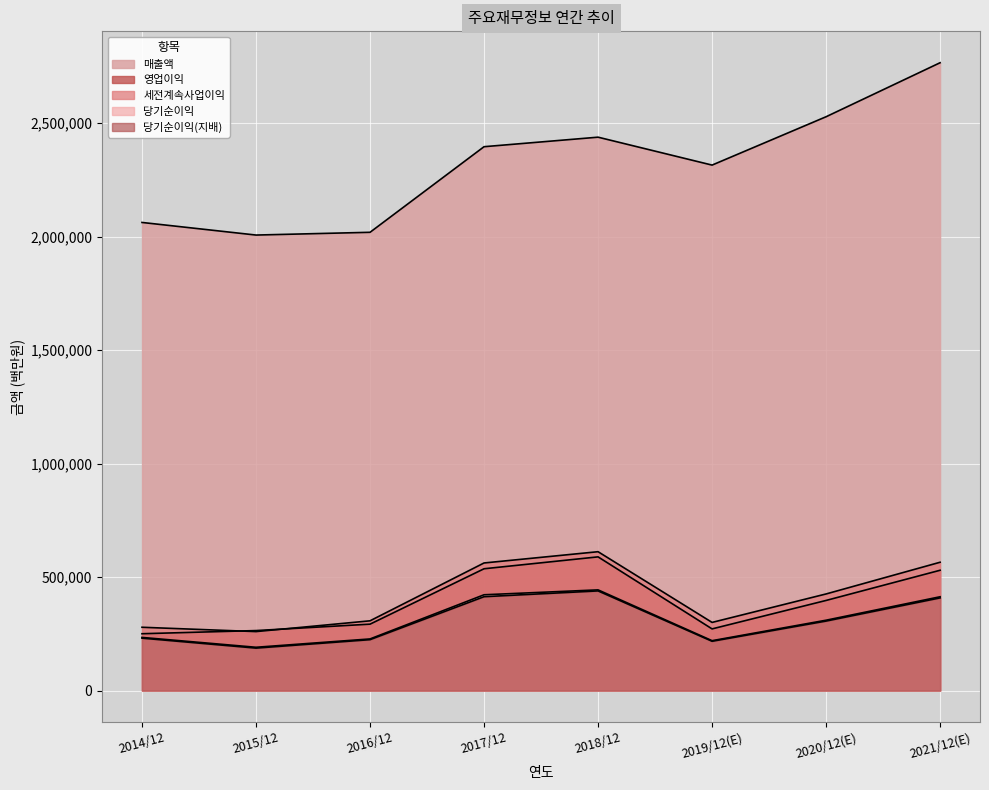

What is the label of the 4th point from the left?

2017/12